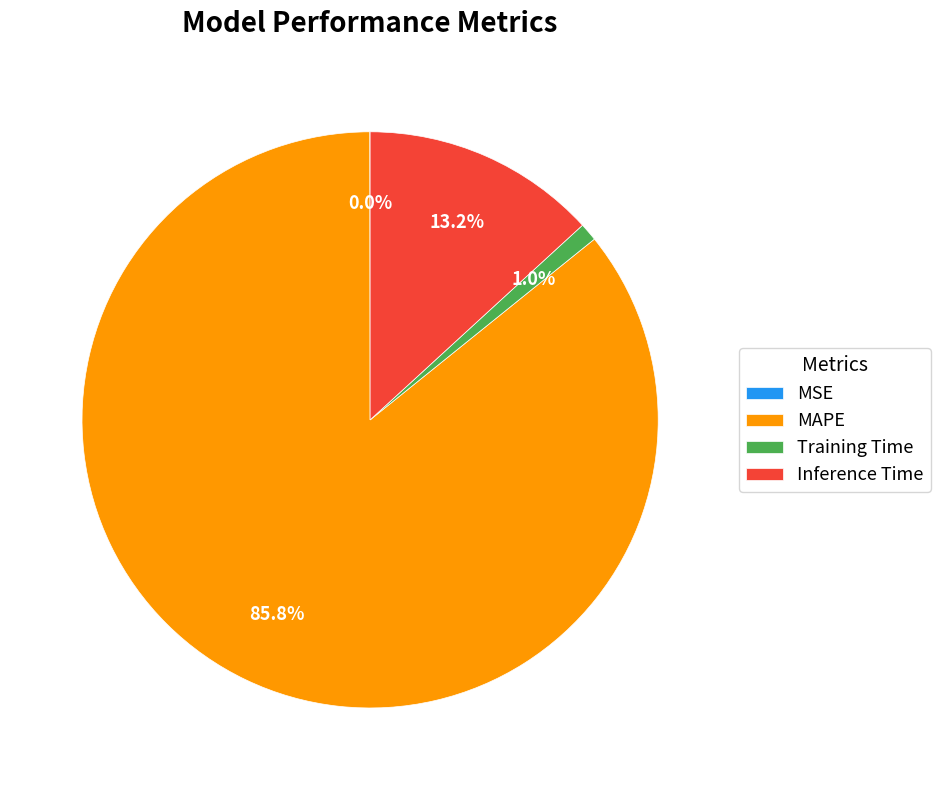

The Inference Time slice represents 2% of the pie. True or false?

False